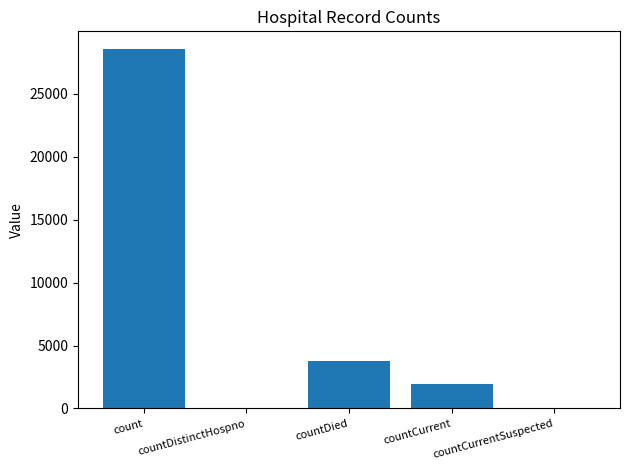

Count the number of data series in this chart.

1